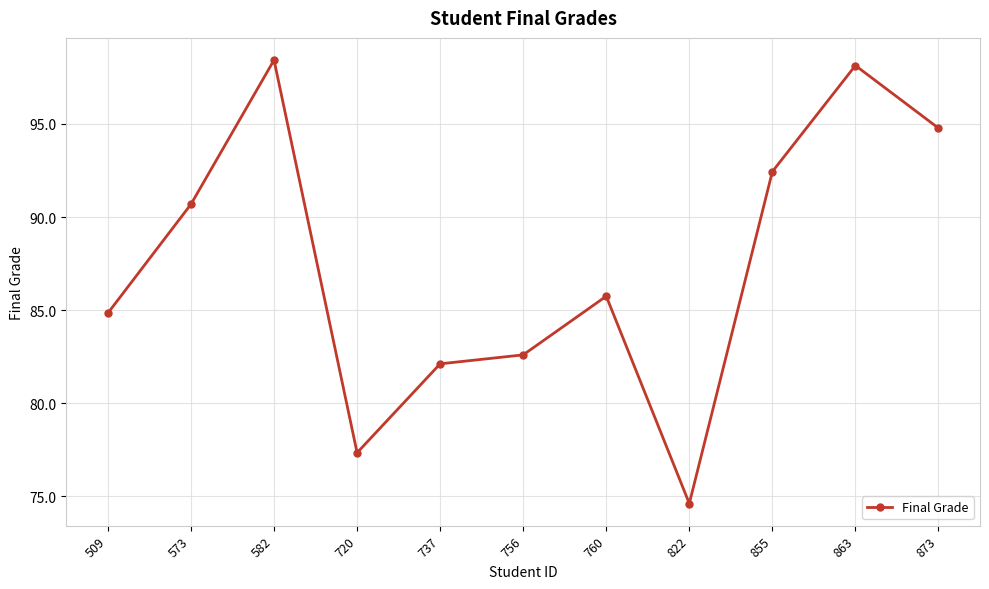

What is the sum of all values?

961.7